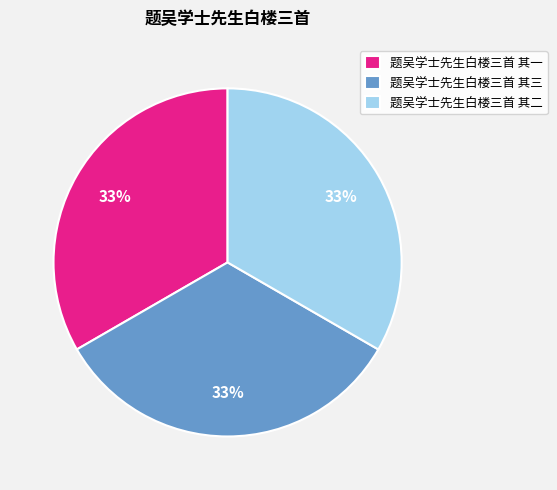

How many segments does this pie chart have?

3